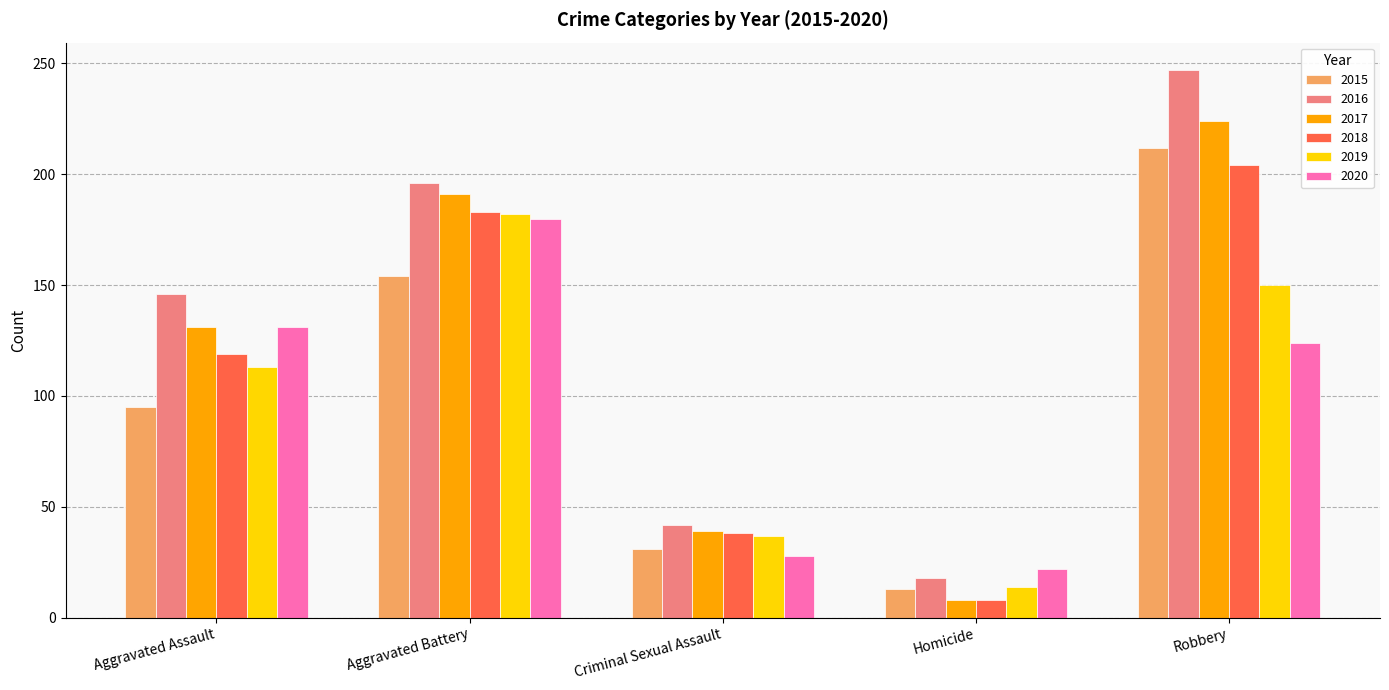

Between Homicide and Robbery, which series saw the biggest shift?

2016